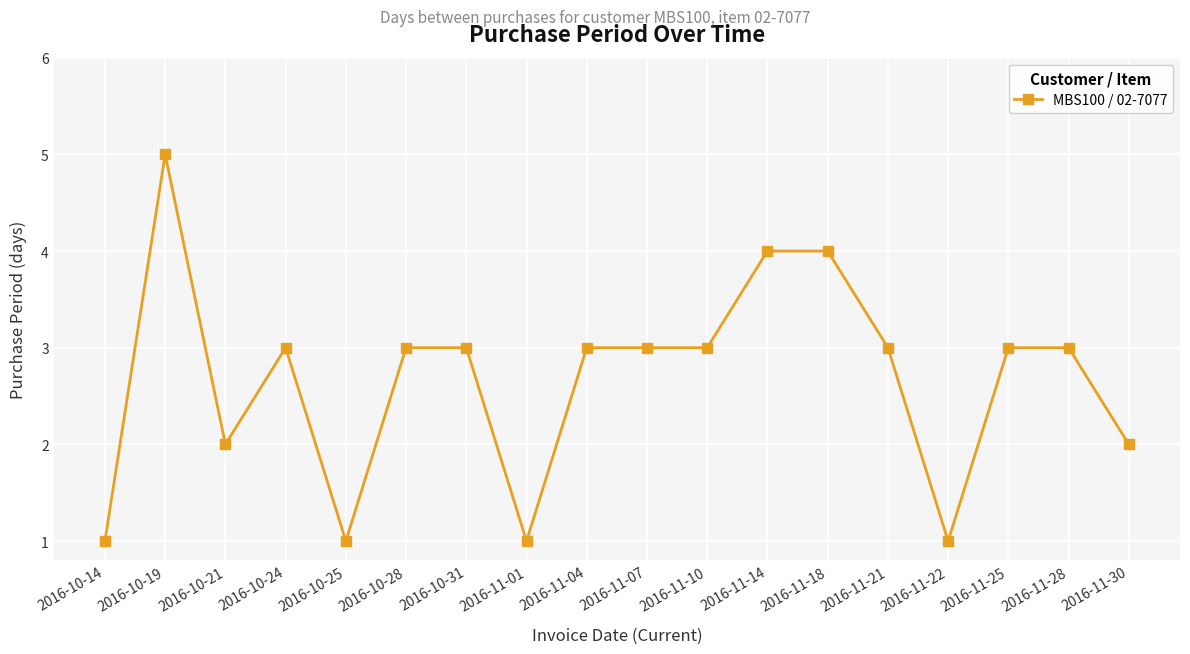

Where is the first local minimum?

2016-10-21